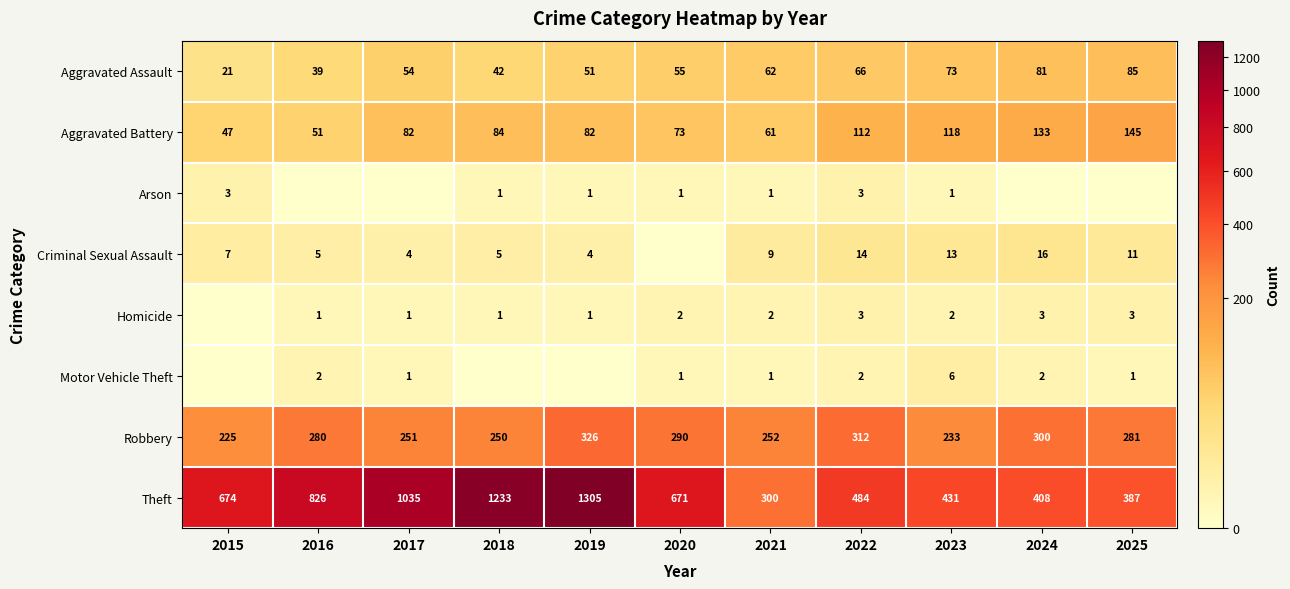

At which label is Aggravated Assault closest to 53?

2017